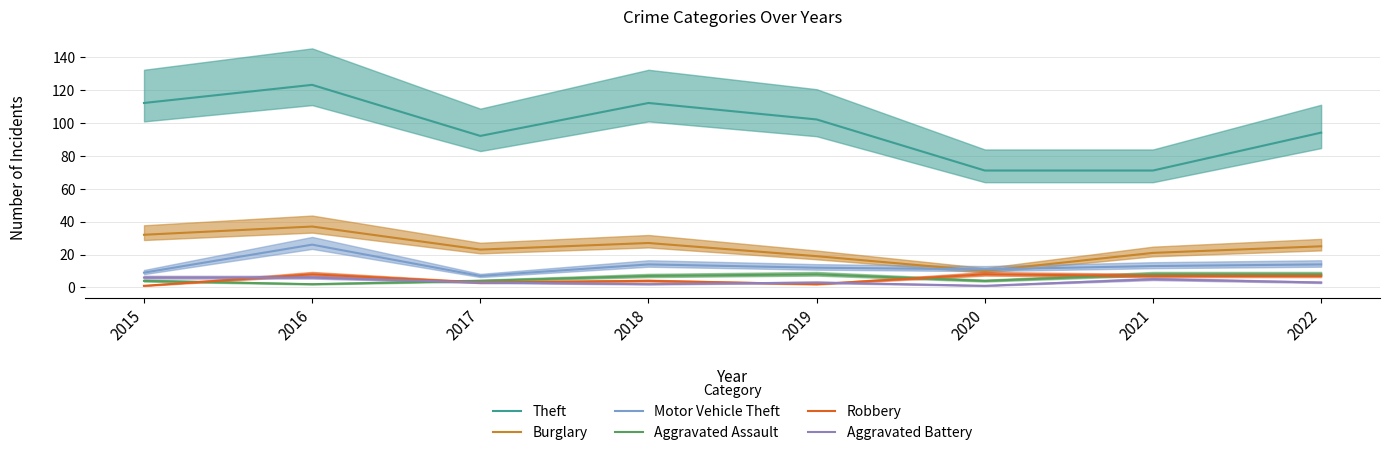

True or false: Robbery has a value of 8 at 2020.

True